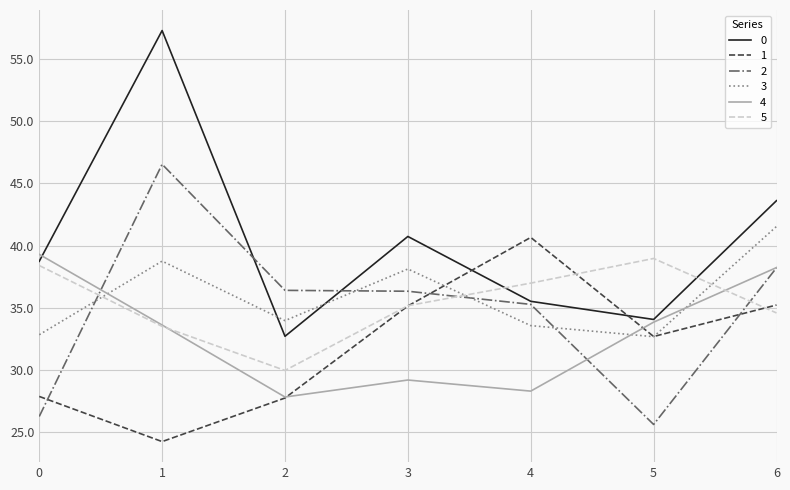

Where is 0 nearest to the value 44?

6